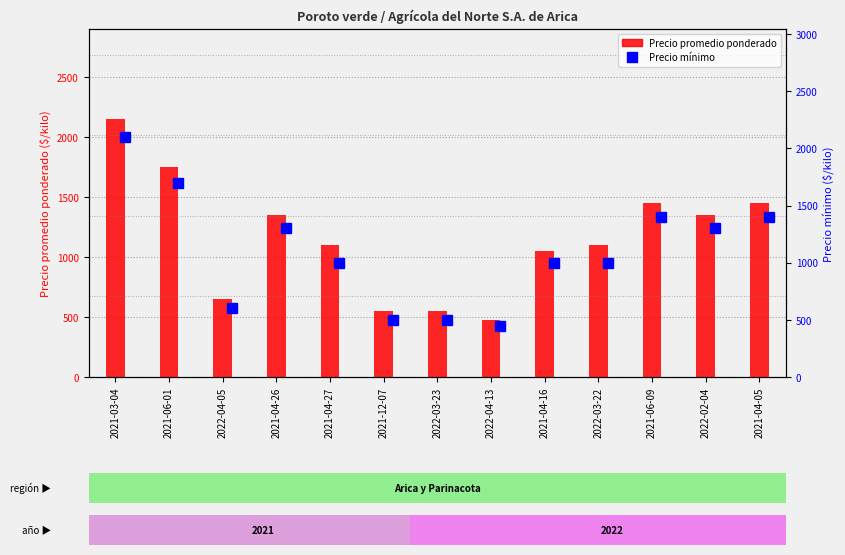

Reading right to left, list all the values displayed in this chart.

Precio promedio ponderado: 1450	1350	1450	1100	1050	475	550	550	1100	1350	650	1750	2150
Precio mínimo: 1400	1300	1400	1000	1000	450	500	500	1000	1300	600	1700	2100